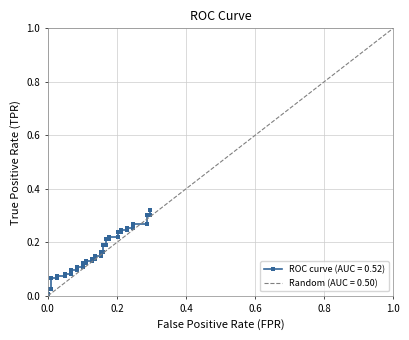

What is the difference between the second highest and minimum values?

0.3